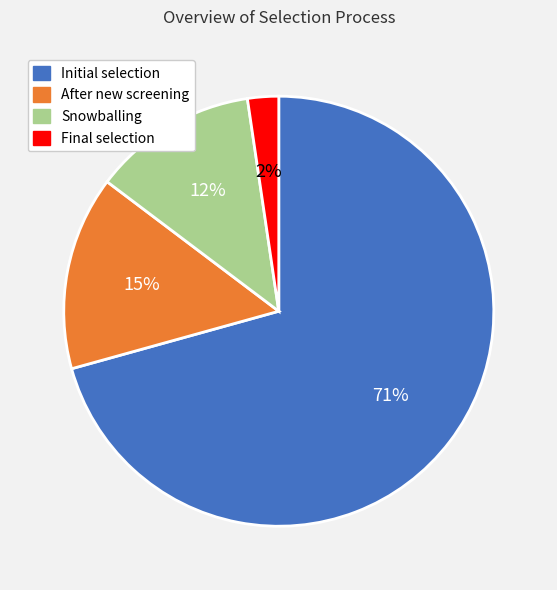

Combined, do After new screening and Final selection account for over 50%?

No